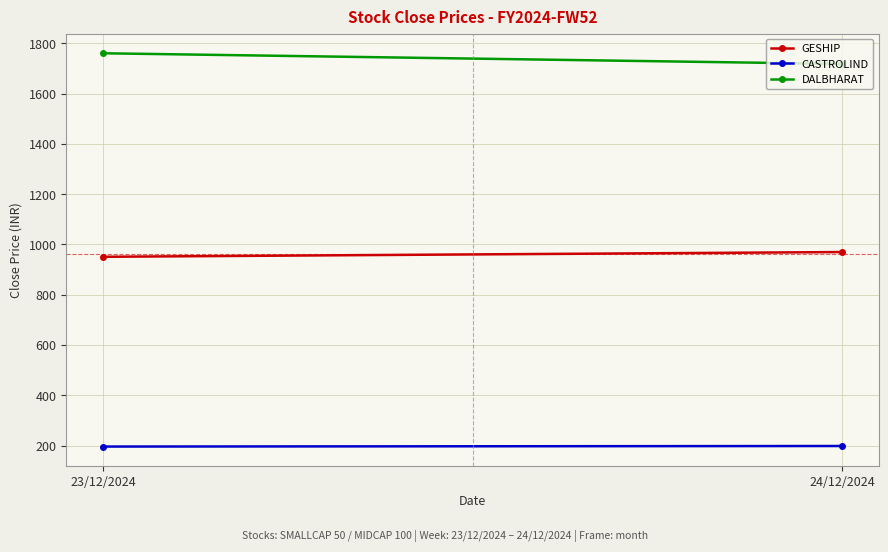

Between 23/12/2024 and 24/12/2024, which is larger?

24/12/2024